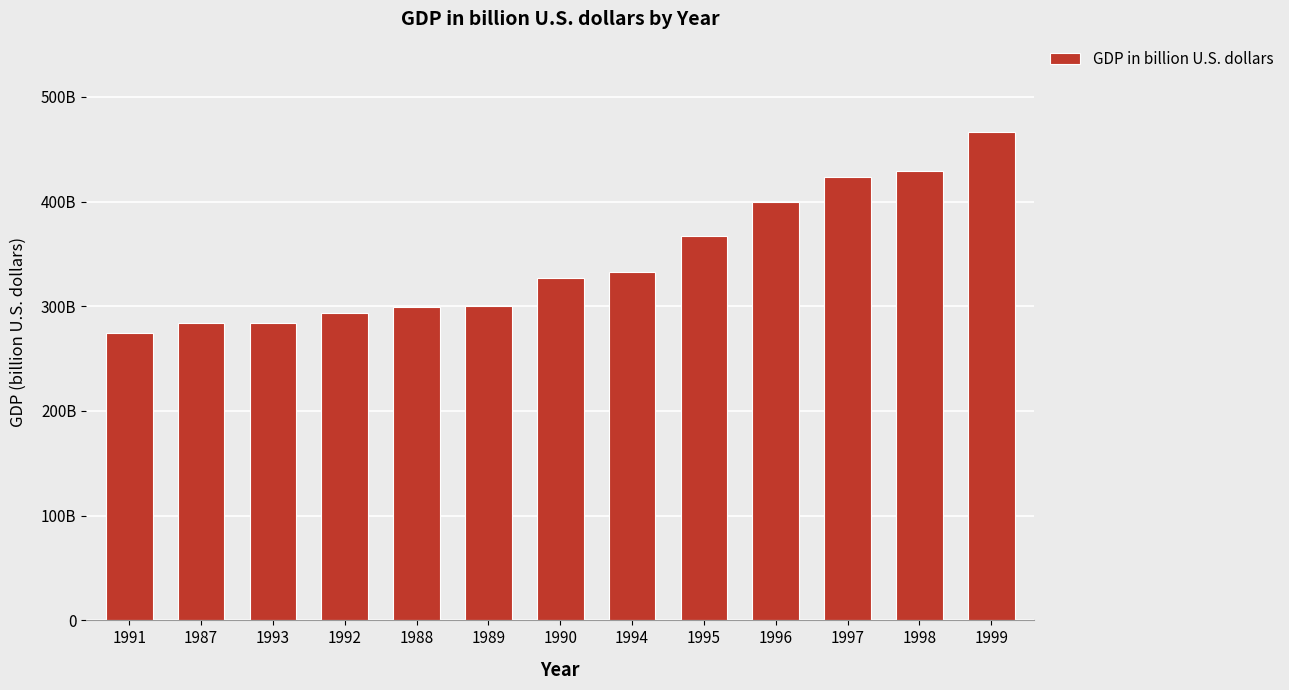

Reading left to right, transcribe all the data shown in this chart.

1991=274.8	1987=283.8	1993=284.2	1992=293.3	1988=299.6	1989=300.2	1990=326.6	1994=333.0	1995=366.6	1996=399.8	1997=423.2	1998=428.8	1999=466.8